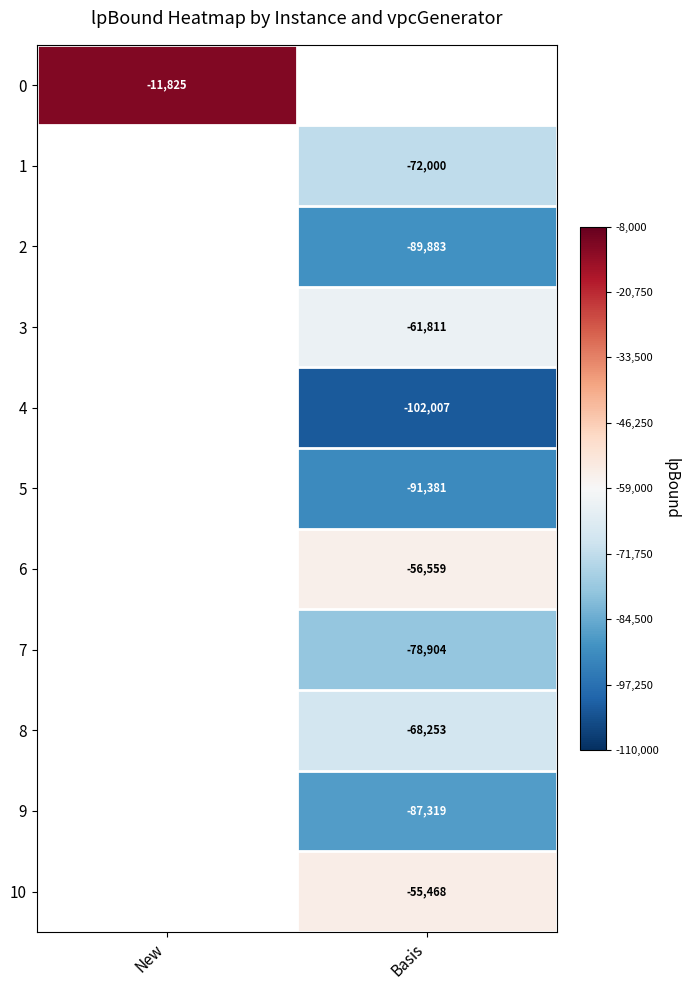

Is the value of 5 at Basis greater than the value of 1 at Basis?

No